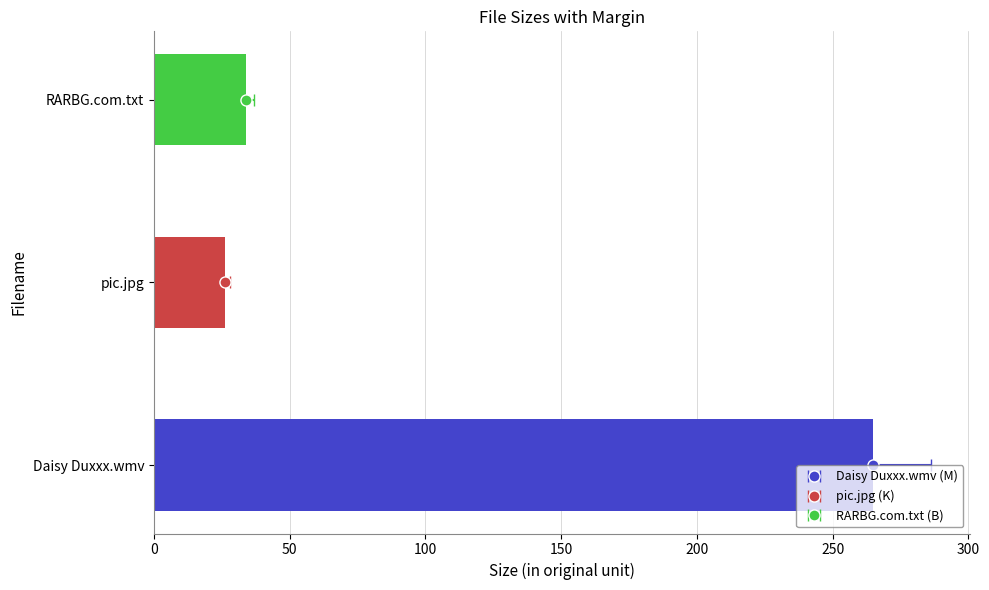

Read the value at pic.jpg.

26.0